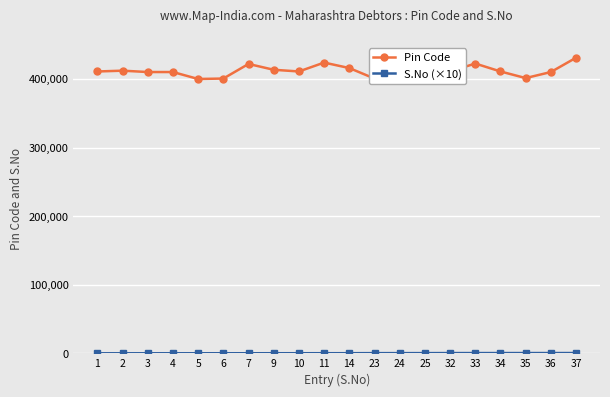

True or false: S.No (×10) has more than 0 interior local peaks.

False